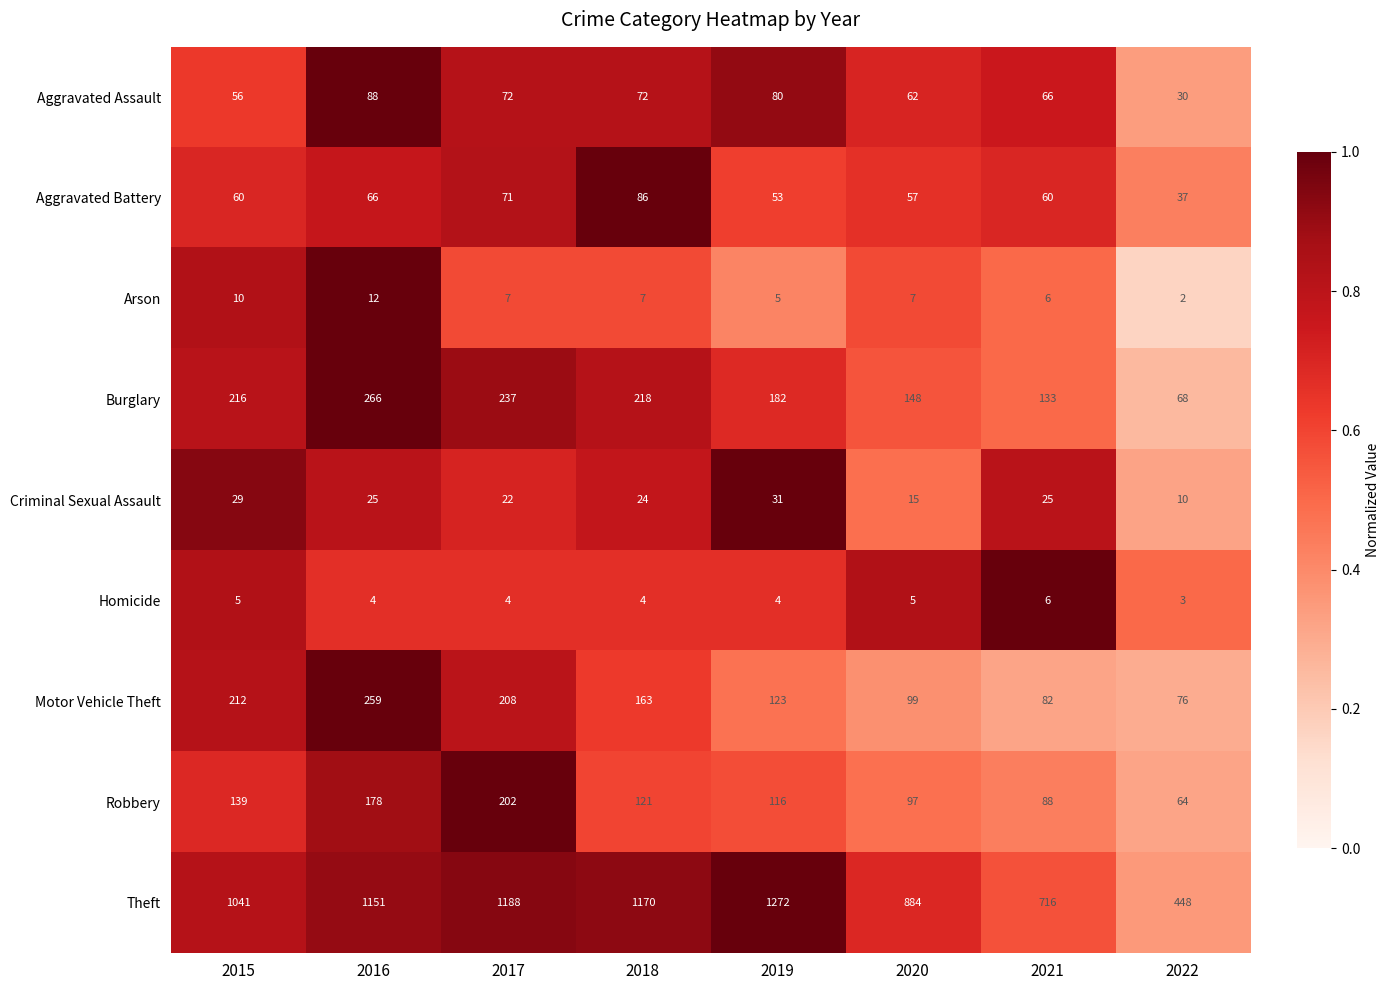

At how many categories does at least one series exceed 167?

8